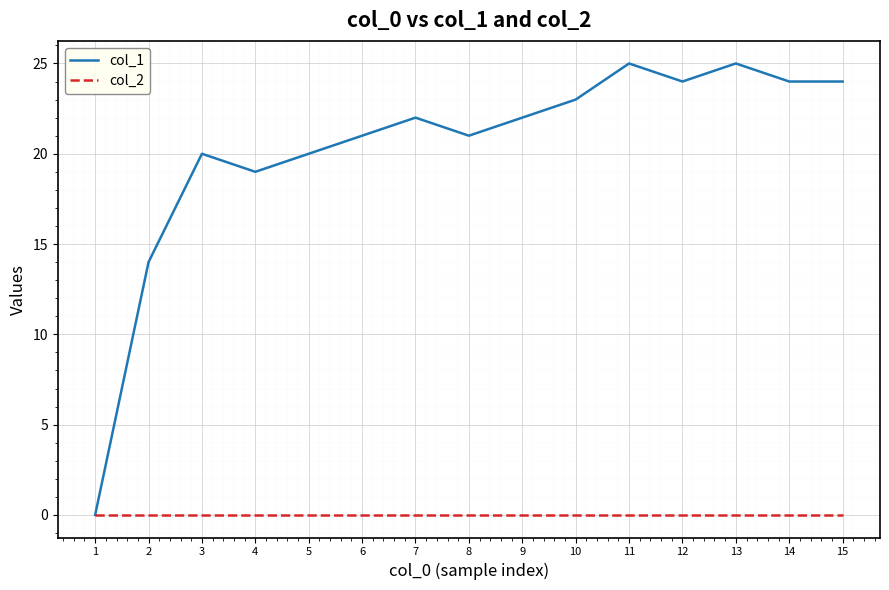

Rank the series by their average value, from lowest to highest.

col_2, col_1